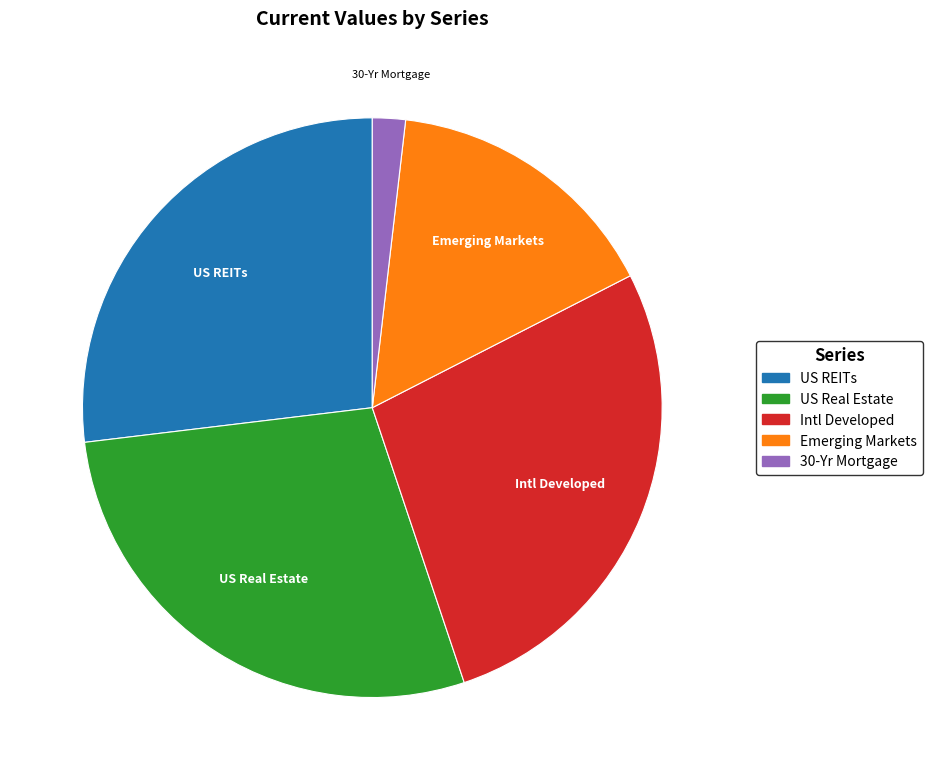

Do US REITs and Intl Developed together represent more than half of the pie?

Yes